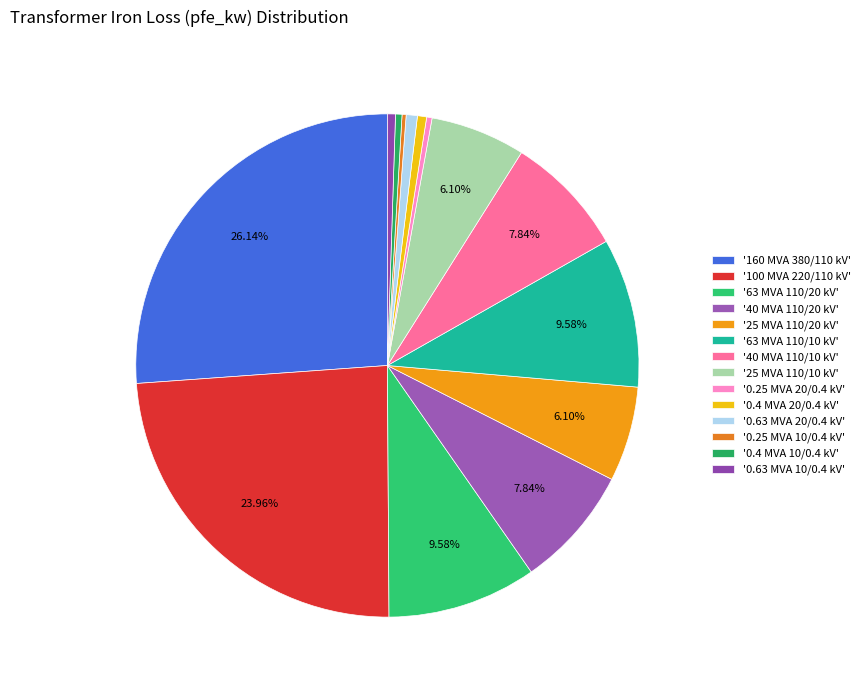

Is there a majority slice in this chart?

No